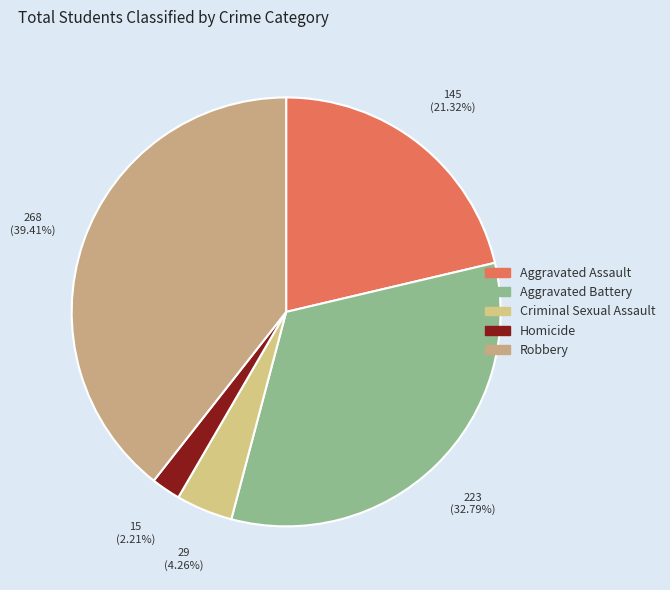

Count the number of slices in the pie.

5